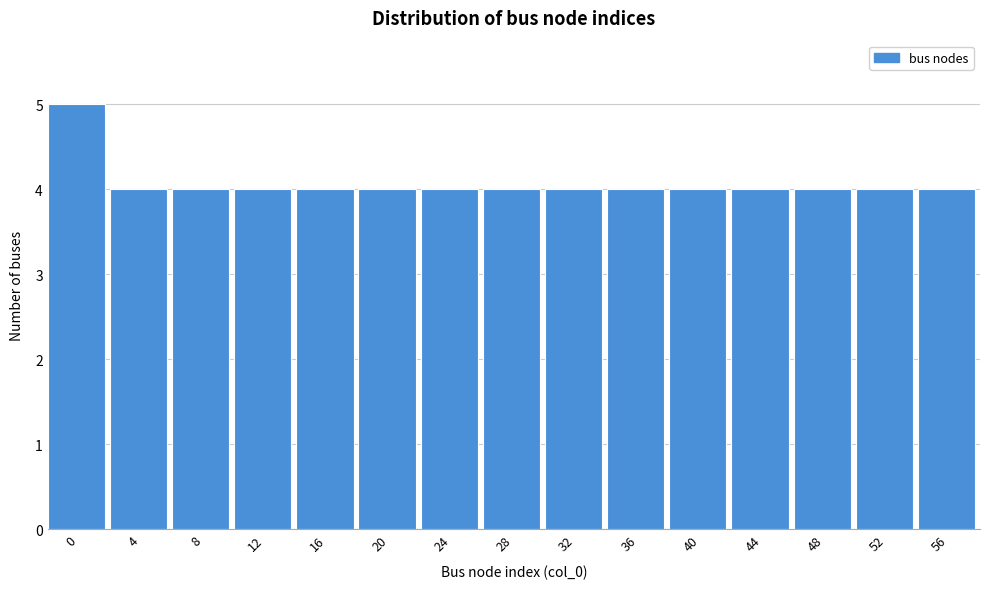

Reading left to right, what are all the values shown in this chart?

0=5	4=4	8=4	12=4	16=4	20=4	24=4	28=4	32=4	36=4	40=4	44=4	48=4	52=4	56=4